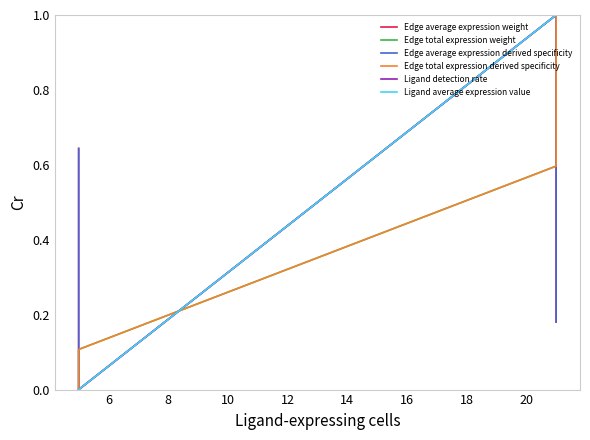

What is the difference between the highest and lowest values at 8?

0.4